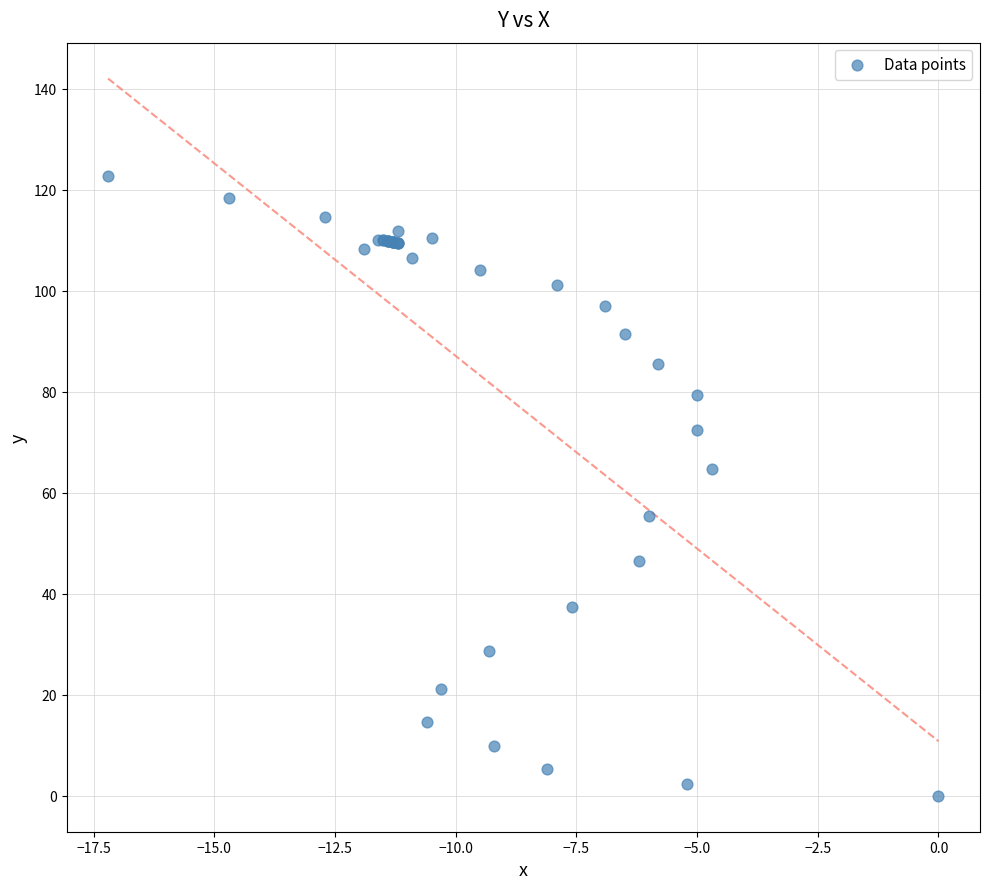

What Y value in the scatter plot is closest to 61?

64.7